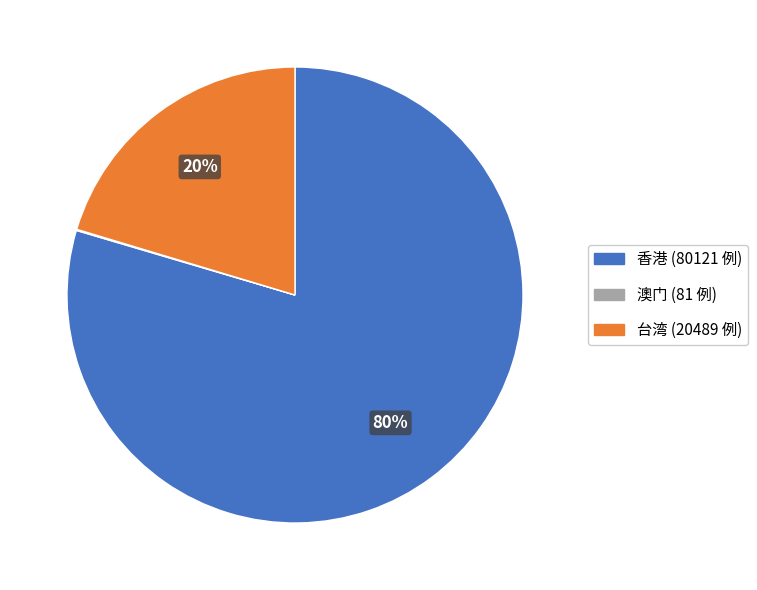

Which has a higher value, 香港 (80121 例) or 台湾 (20489 例)?

香港 (80121 例)